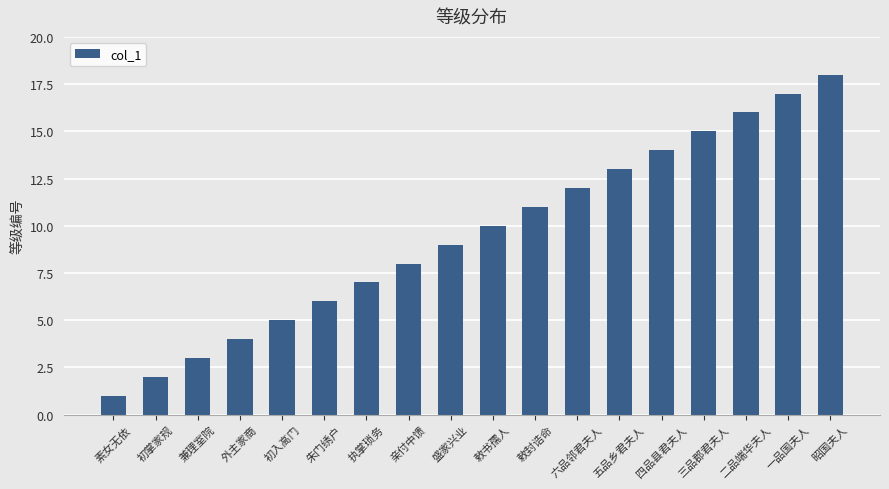

What is the difference between the values at 三品郡君夫人 and 昭国夫人?

3